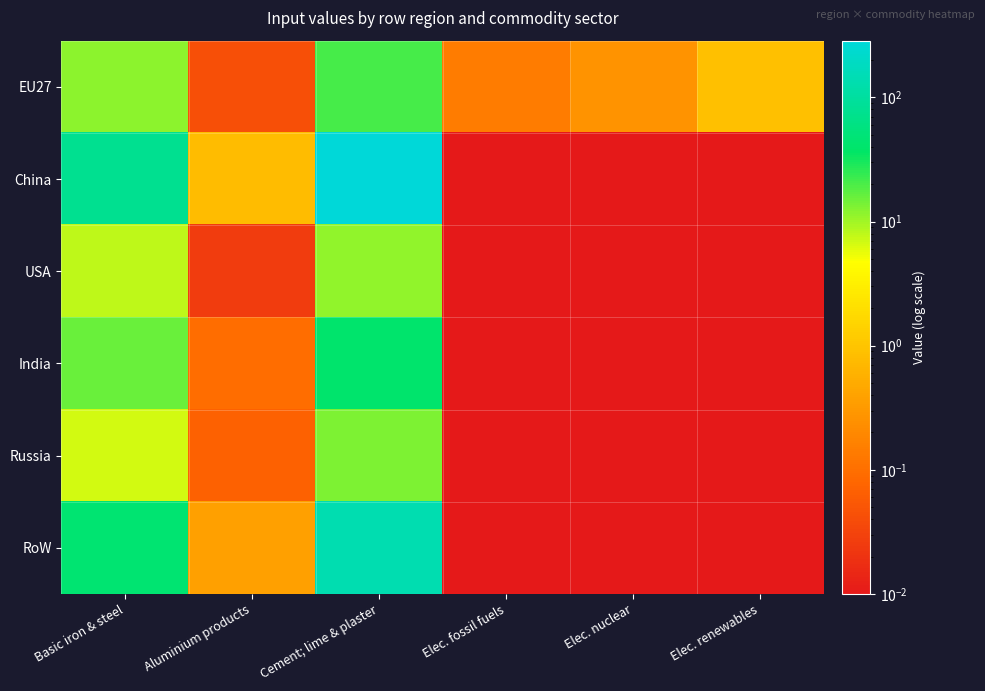

Which series has the largest total across all categories?

China